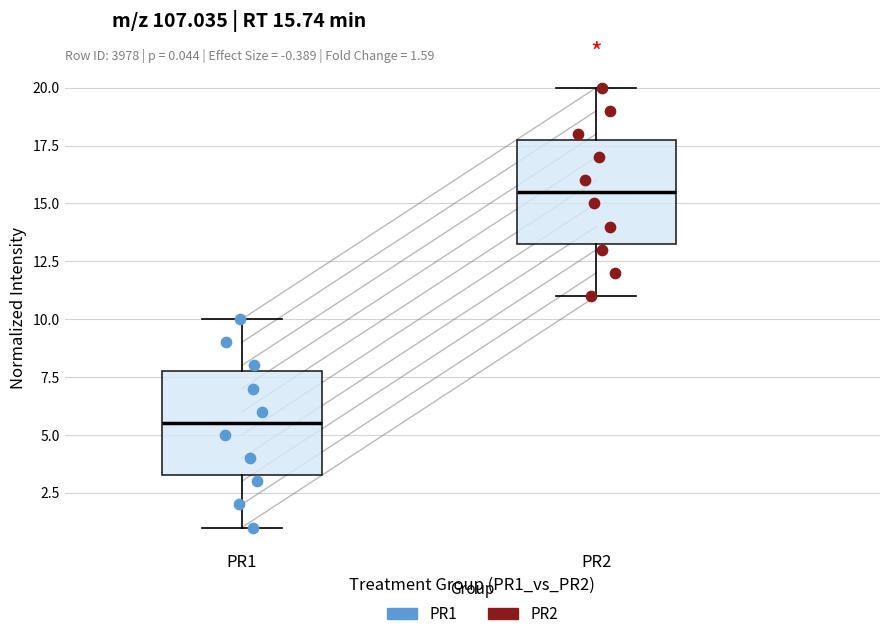

Which box's median line is the lowest?

PR1